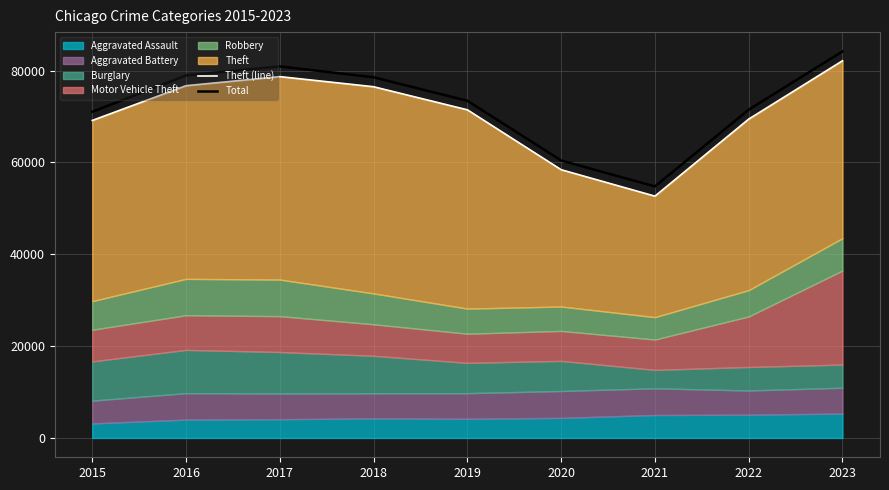

At how many categories does at least one series exceed 77245?

4